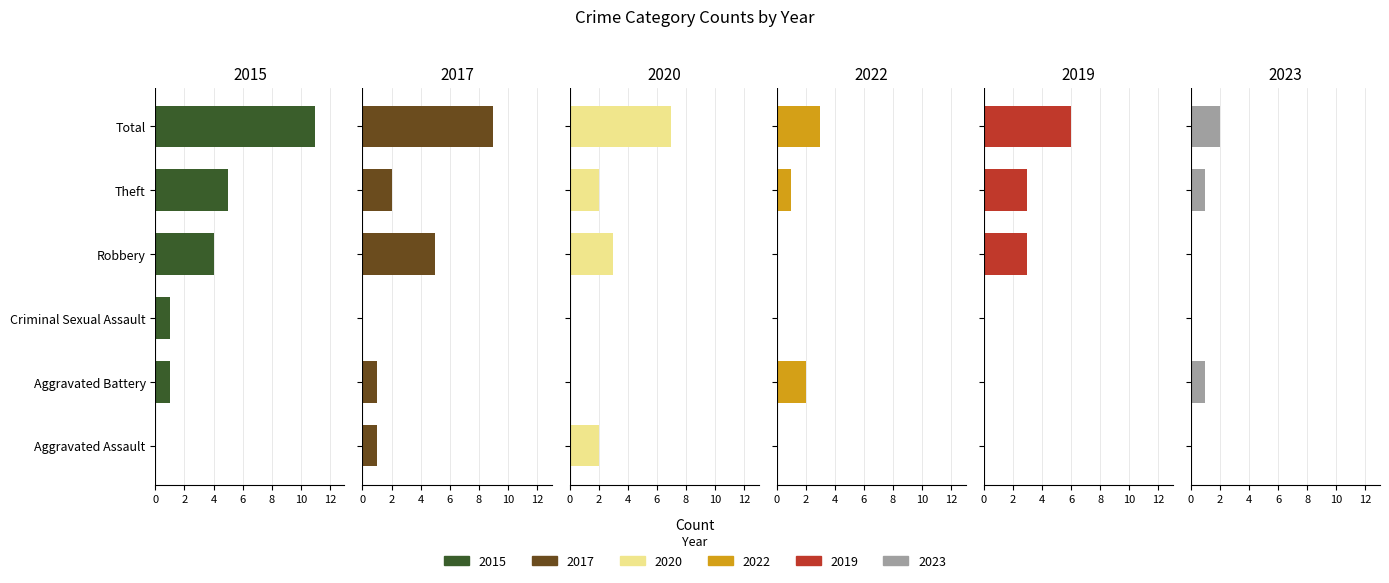

Is it true that 2020 equals -5 at Aggravated Battery?

False